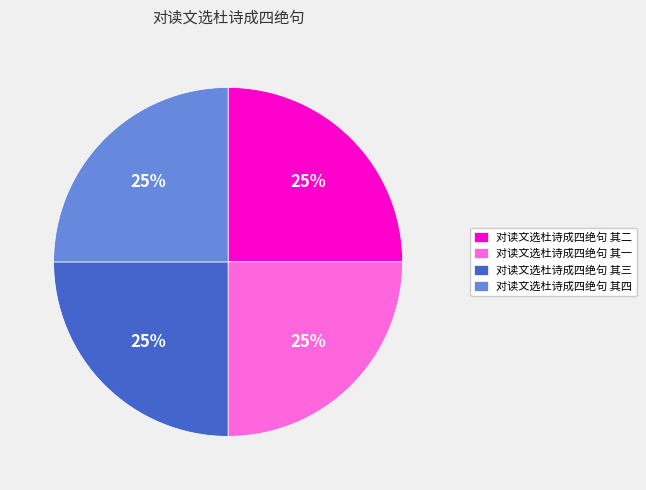

Is it true that 对读文选杜诗成四绝句 其三 is 25% of the pie?

True